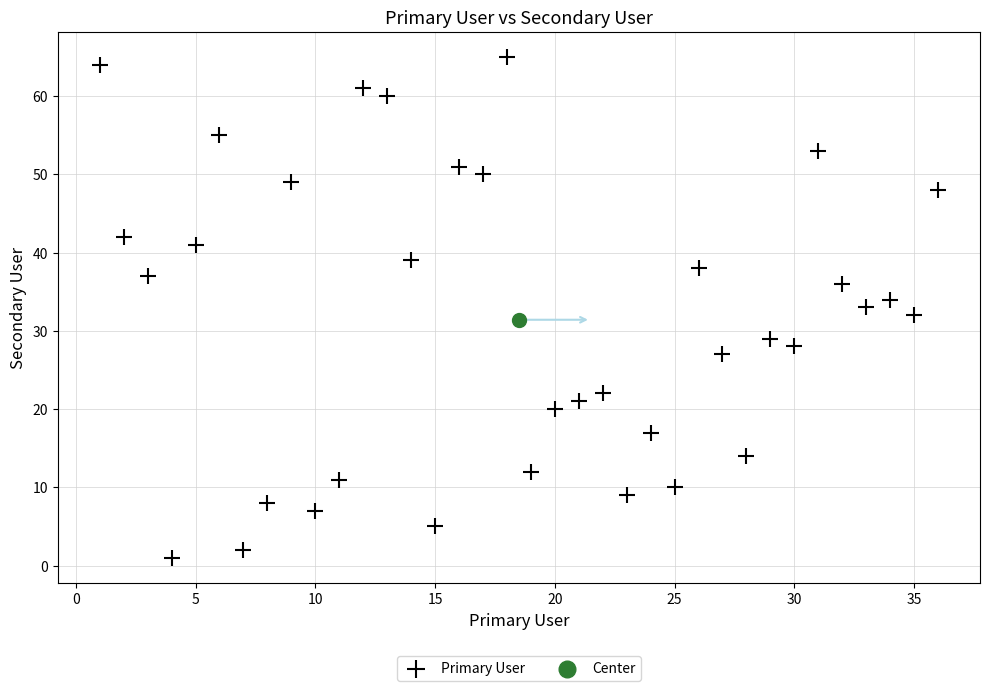

What are all the series names shown in the legend?

Primary User, Center